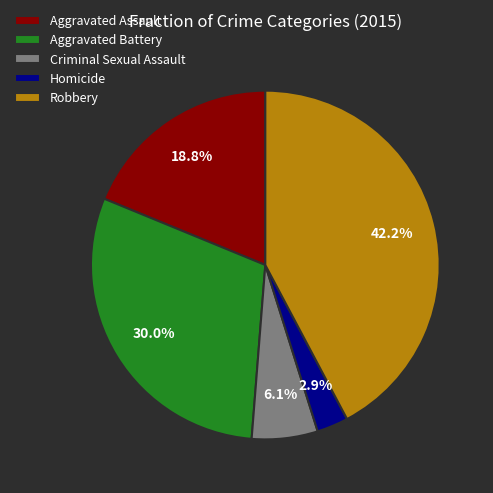

Between Homicide and Robbery, which is larger?

Robbery